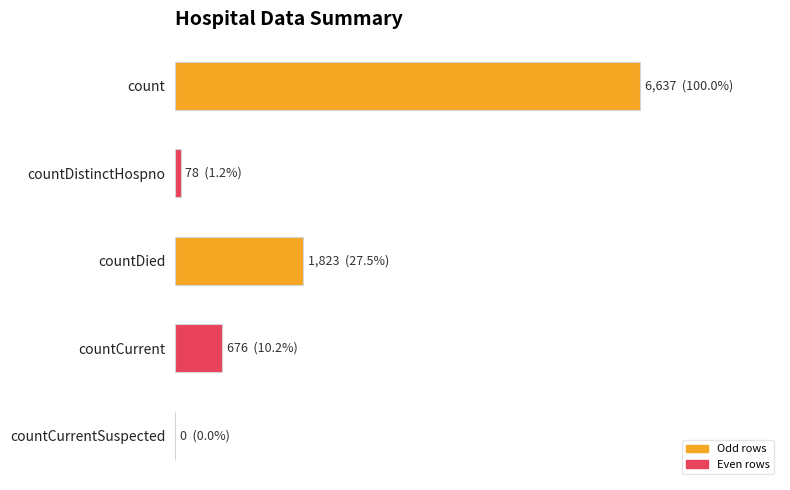

What is the average value?

1843